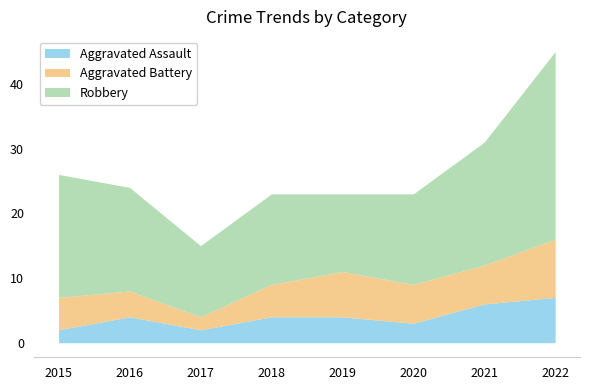

Which series has the widest spread of values?

Robbery